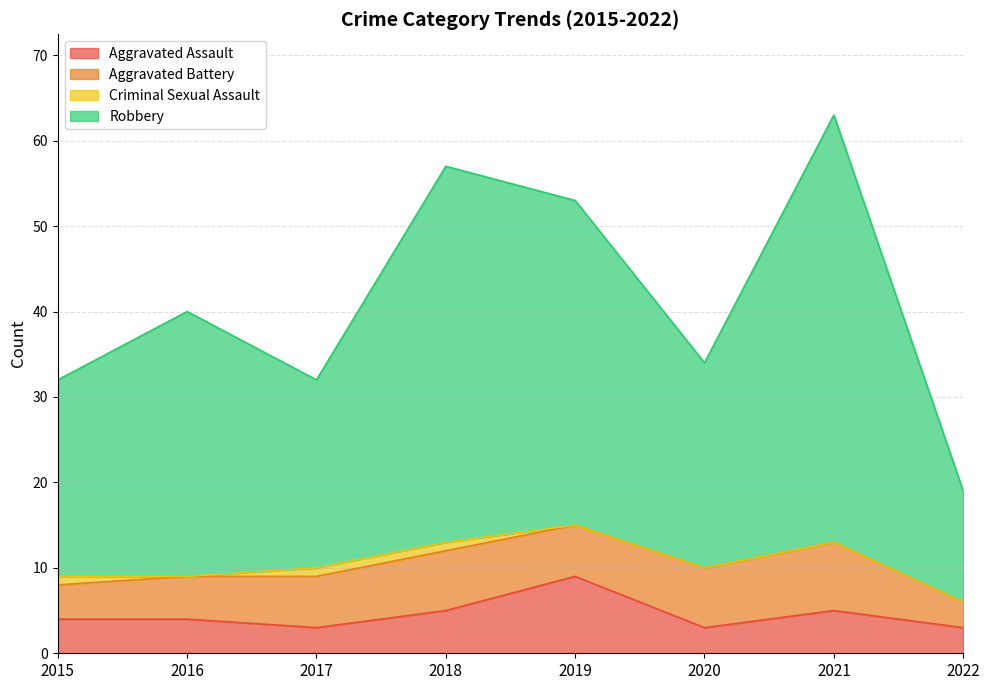

Between 2015 and 2016, which series saw the biggest shift?

Robbery